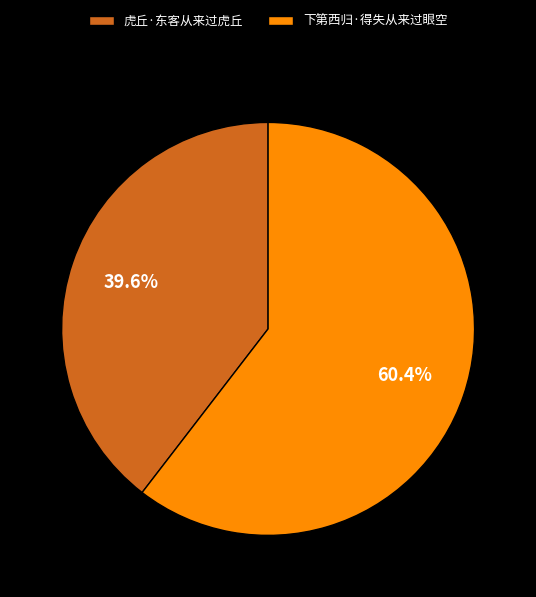

Which slice is the smallest?

虎丘·东客从来过虎丘